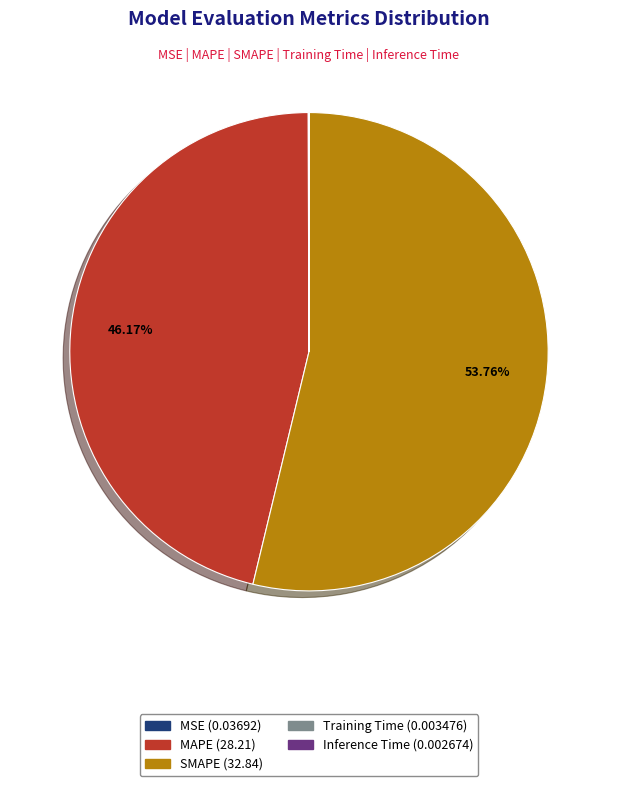

Is it true that SMAPE is 44% of the pie?

False